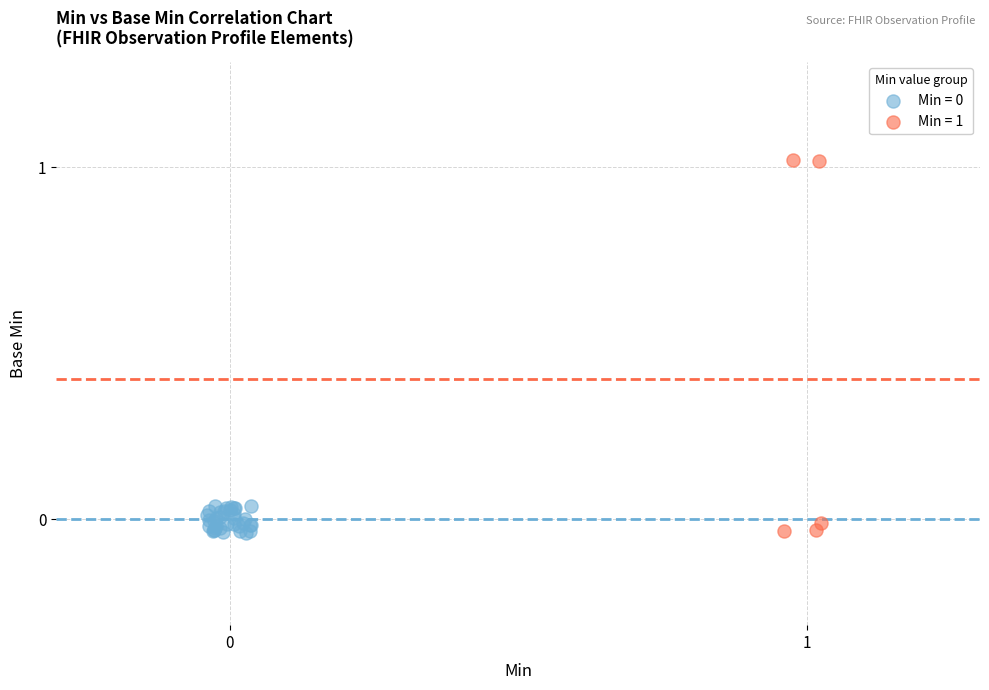

Which series reaches the maximum Y coordinate?

Min = 1